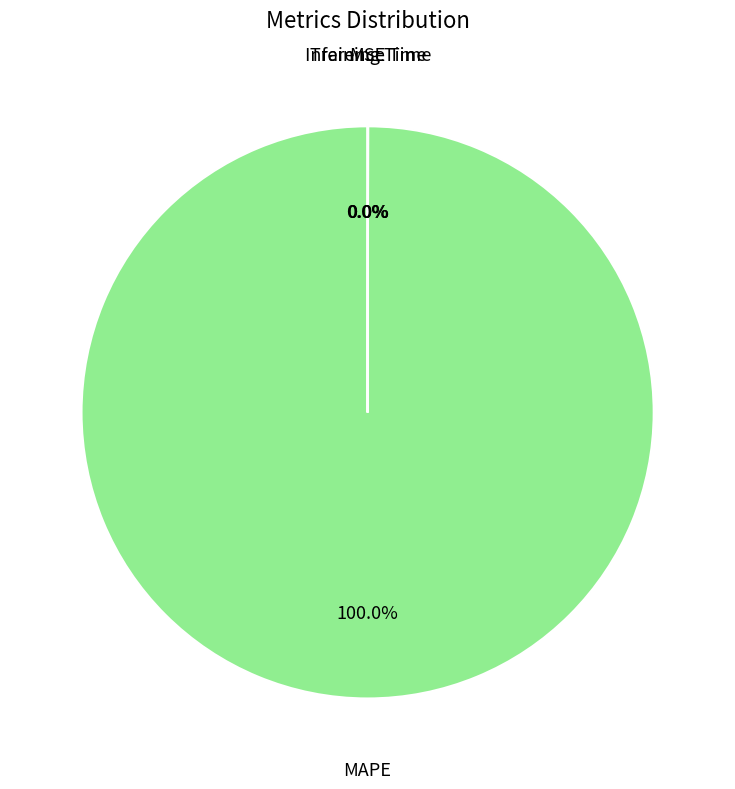

Rank the categories by value from lowest to highest.

MSE, Inference Time, Training Time, MAPE